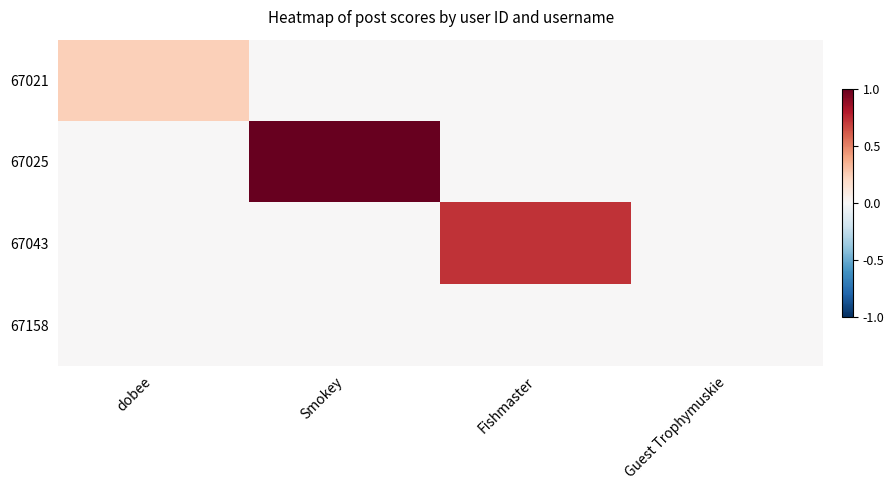

Which category has the lowest value across all series?

Smokey